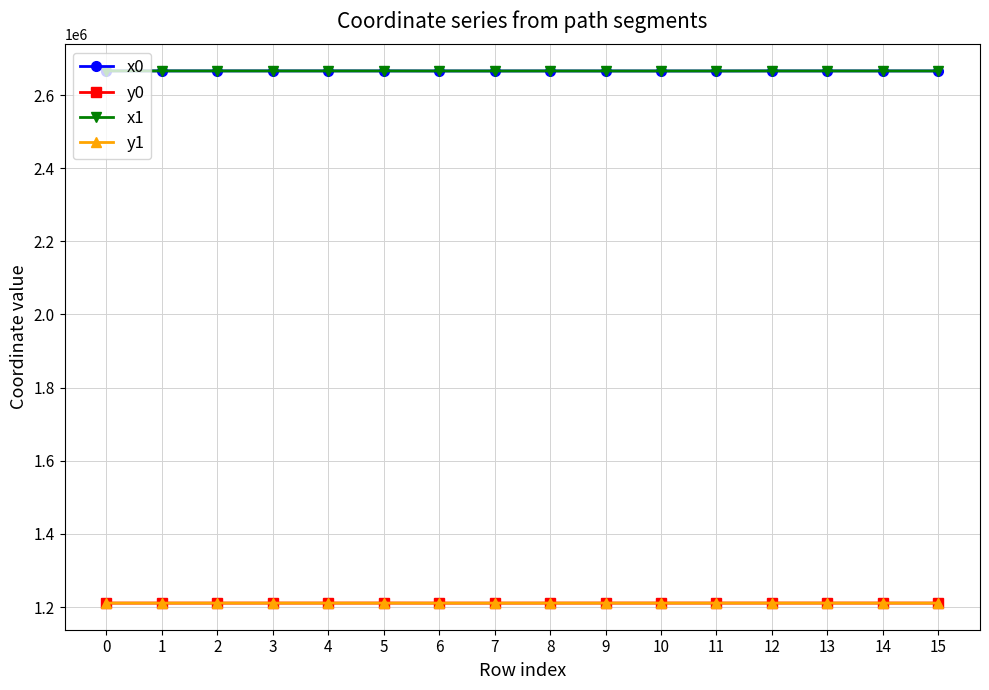

What is the value of the y1 point at the 9th from the left?

1210697.5